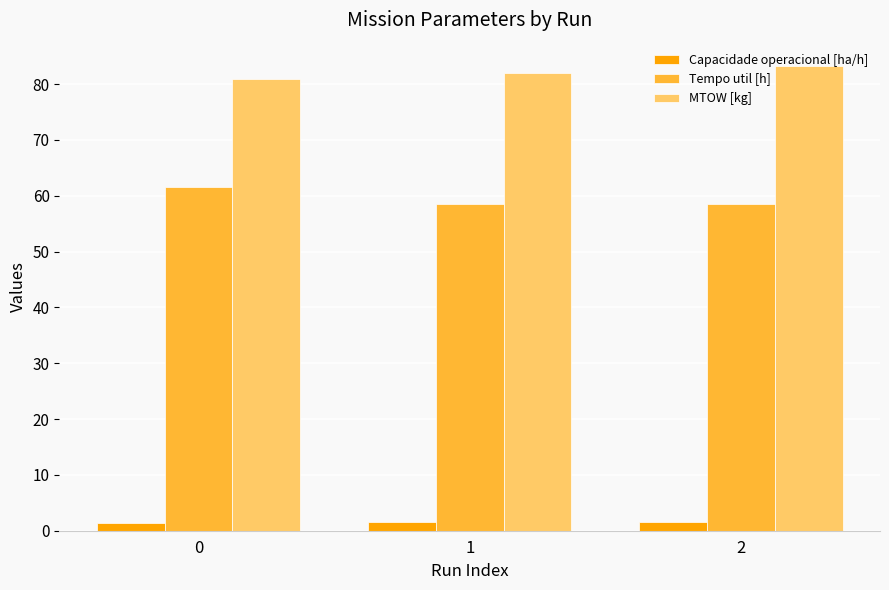

What is the sum of all Capacidade operacional [ha/h] values?

4.6